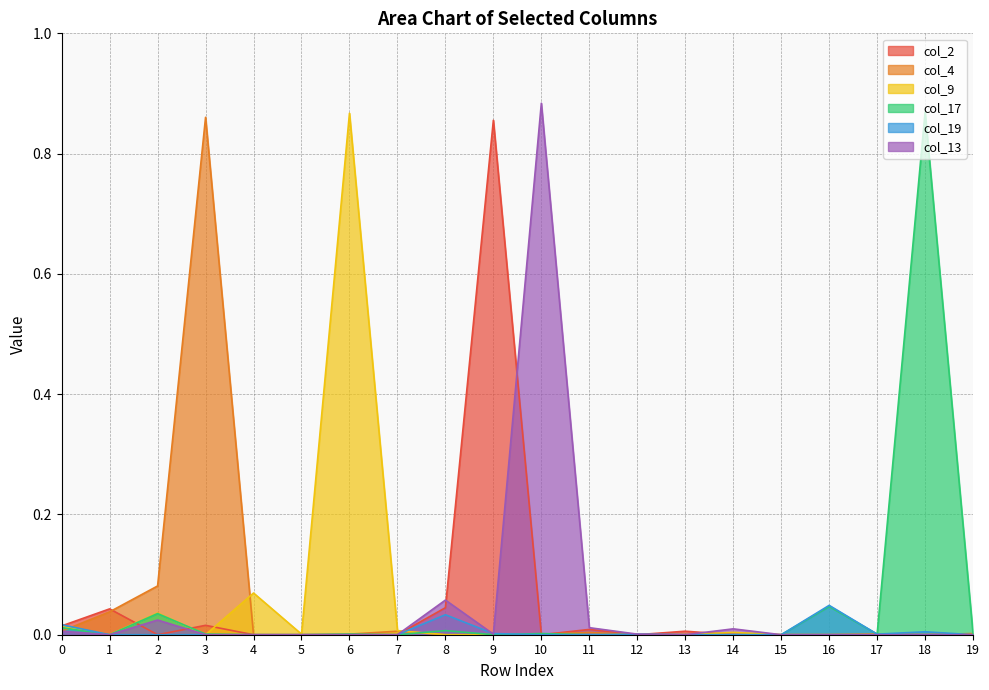

Count the number of data series in this chart.

6